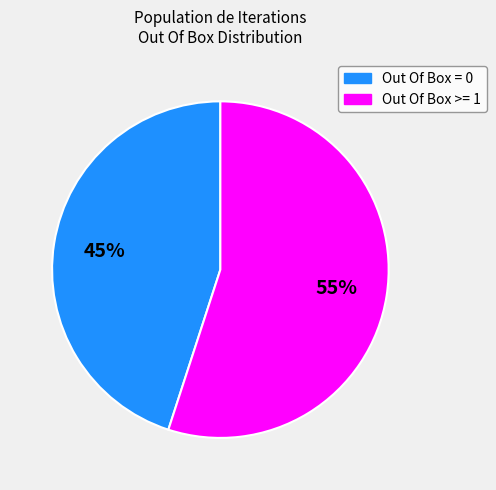

The Out Of Box = 0 slice represents 45% of the pie. True or false?

True